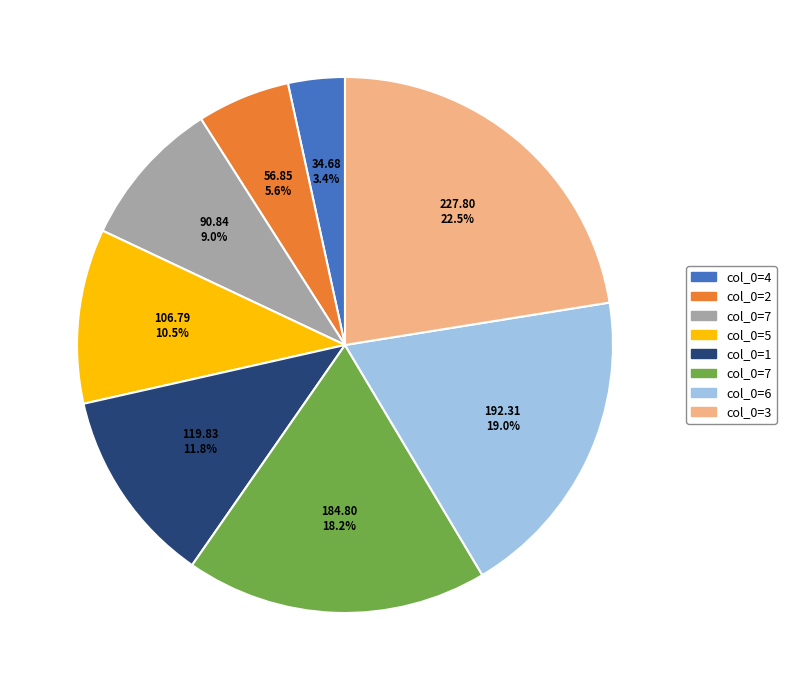

Is there a majority slice in this chart?

No